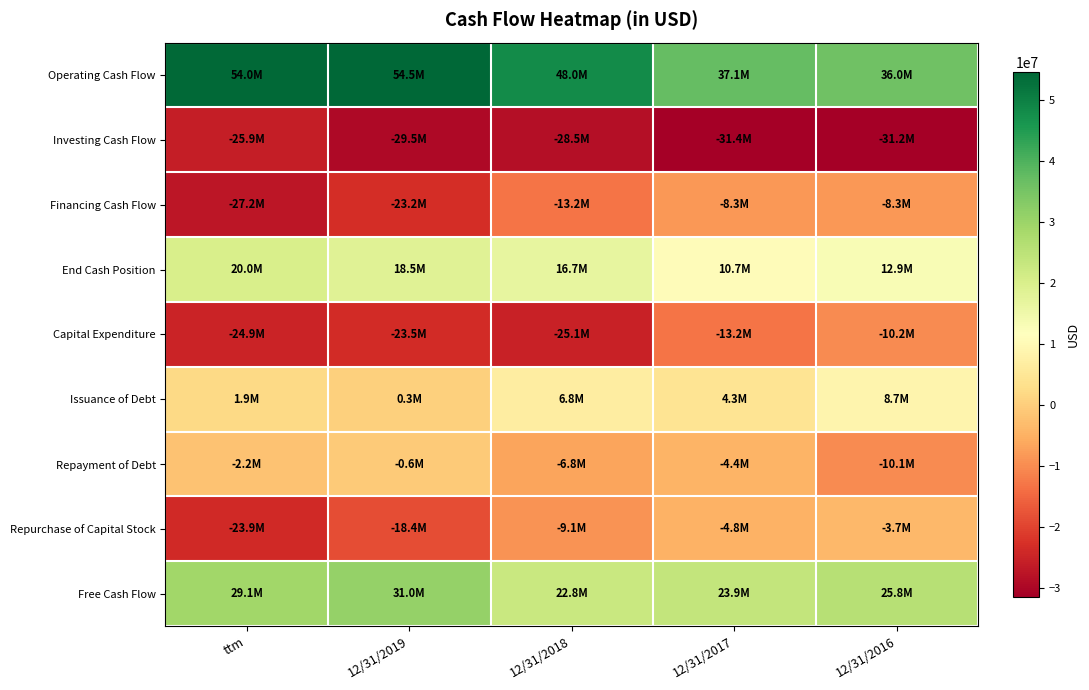

Reading left to right, list all the values displayed in this chart.

Operating Cash Flow: ttm=53971000	12/31/2019=54520000	12/31/2018=47971000	12/31/2017=37091000	12/31/2016=36036000
Investing Cash Flow: ttm=-25950000	12/31/2019=-29491000	12/31/2018=-28504000	12/31/2017=-31401000	12/31/2016=-31165000
Financing Cash Flow: ttm=-27212000	12/31/2019=-23209000	12/31/2018=-13179000	12/31/2017=-8298000	12/31/2016=-8332000
End Cash Position: ttm=19957000	12/31/2019=18498000	12/31/2018=16701000	12/31/2017=10715000	12/31/2016=12918000
Capital Expenditure: ttm=-24915000	12/31/2019=-23548000	12/31/2018=-25139000	12/31/2017=-13184000	12/31/2016=-10212000
Issuance of Debt: ttm=1900000	12/31/2019=317000	12/31/2018=6766000	12/31/2017=4291000	12/31/2016=8729000
Repayment of Debt: ttm=-2187000	12/31/2019=-585000	12/31/2018=-6827000	12/31/2017=-4377000	12/31/2016=-10064000
Repurchase of Capital Stock: ttm=-23867000	12/31/2019=-18396000	12/31/2018=-9075000	12/31/2017=-4846000	12/31/2016=-3693000
Free Cash Flow: ttm=29056000	12/31/2019=30972000	12/31/2018=22832000	12/31/2017=23907000	12/31/2016=25824000